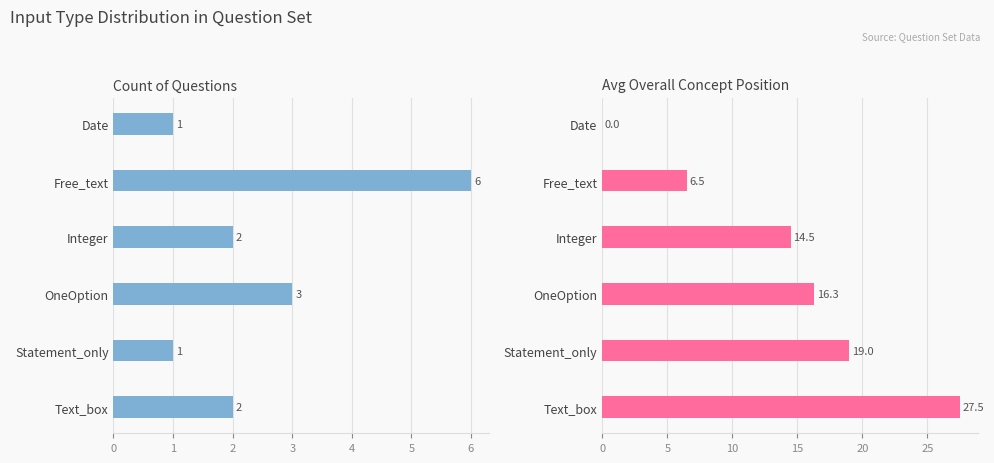

True or false: Count of Questions has a value of 1.7 at Statement_only.

False